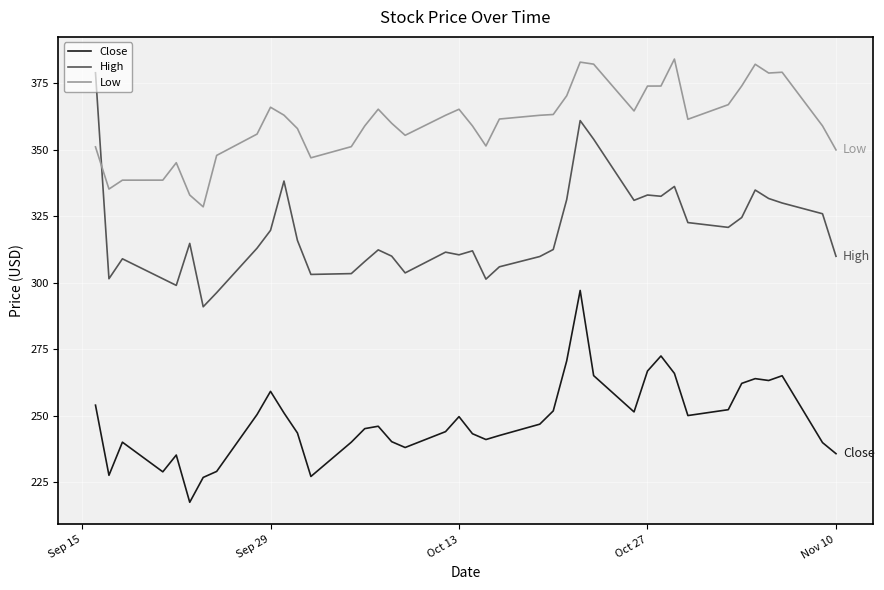

In Close, how many points are higher than both neighbors (excluding endpoints)?

9